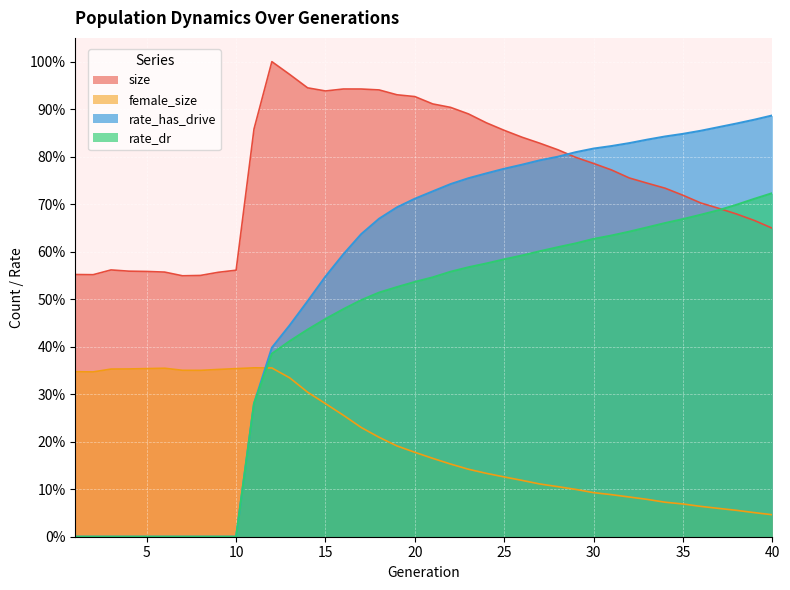

Which series ends up on top after the final intersection of rate_dr and size?

rate_dr